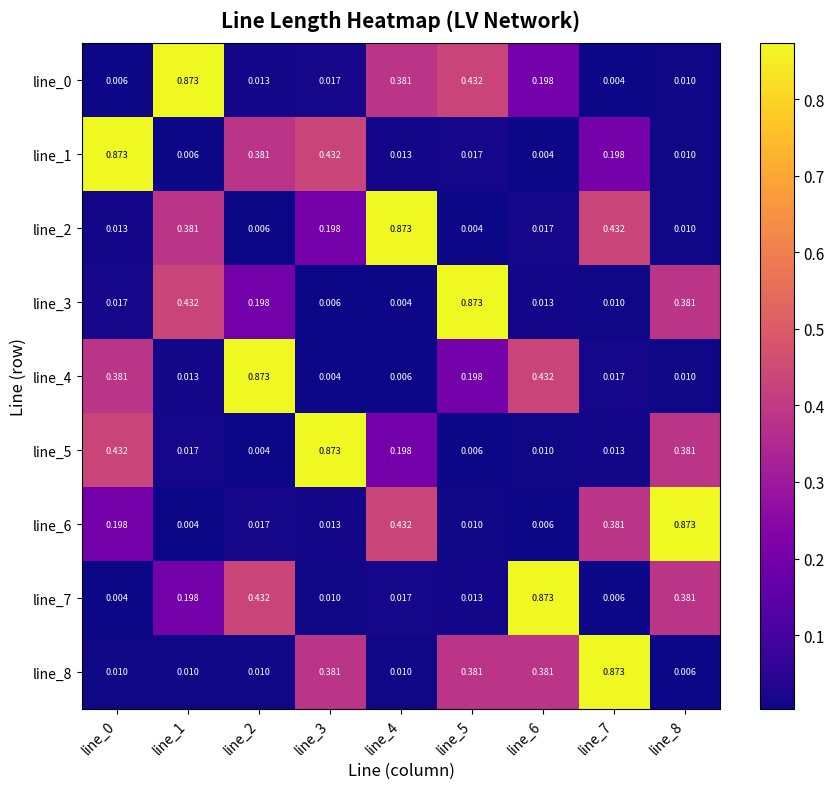

Is the value of line_7 at line_6 greater than the value of line_2 at line_7?

Yes